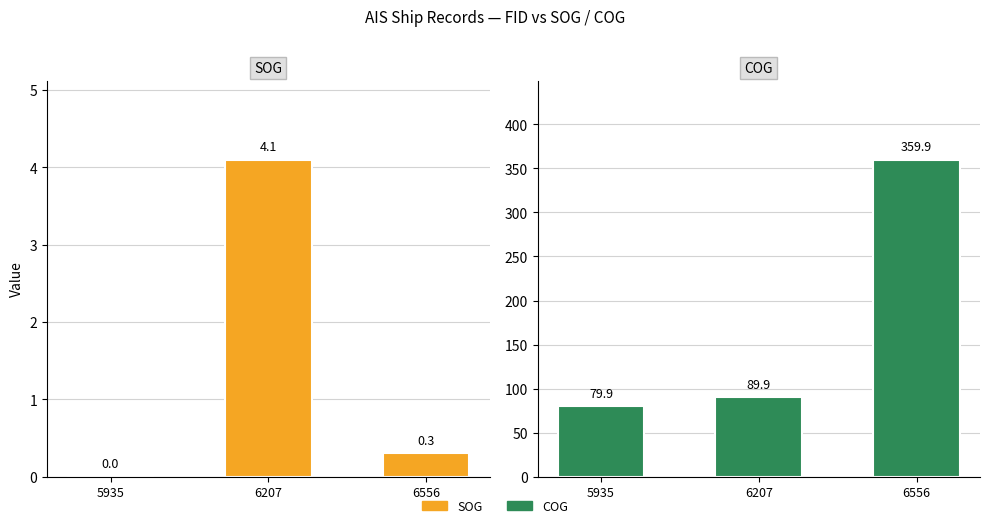

Rank the categories by SOG value from highest to lowest.

6207, 6556, 5935